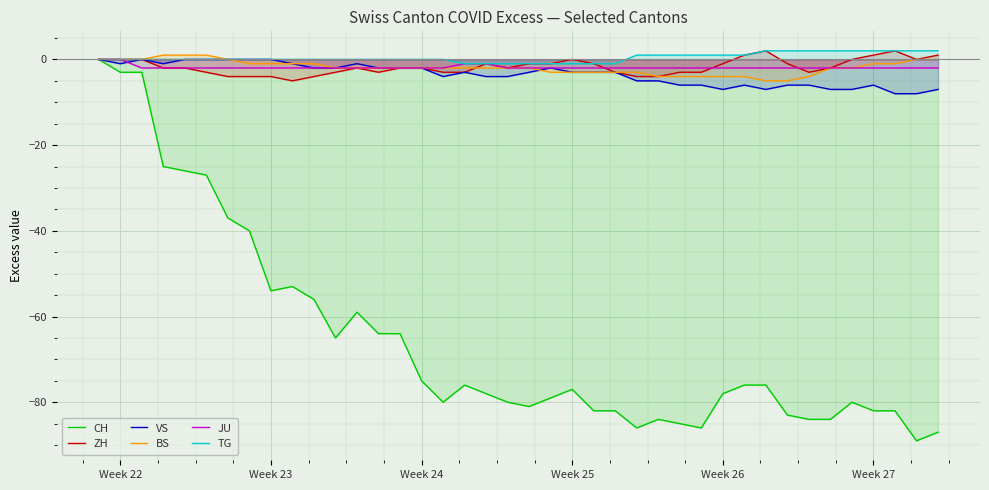

Which series has the largest range (max minus min)?

CH